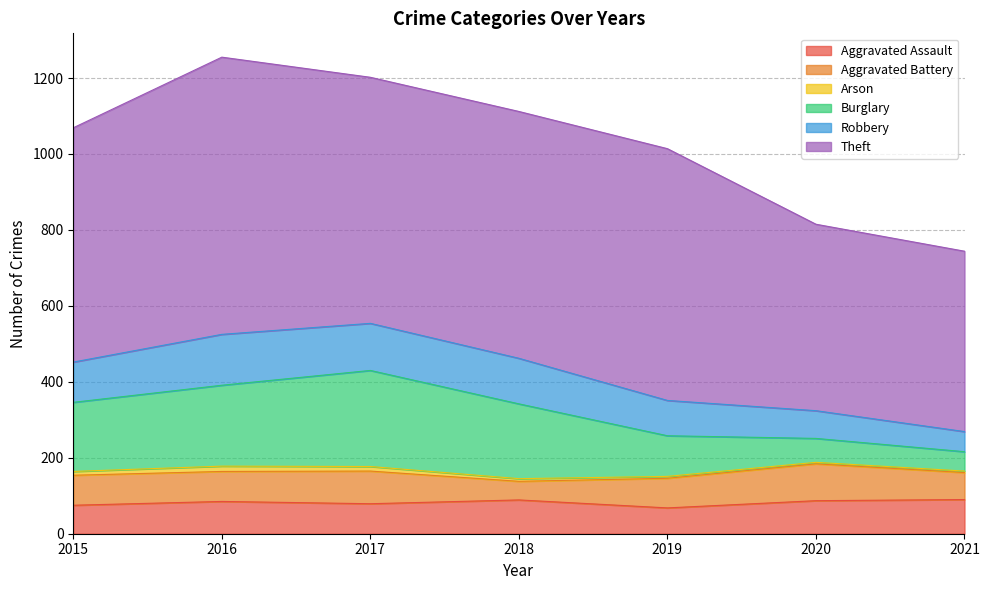

True or false: Robbery has more than 0 points higher than both neighbors.

True